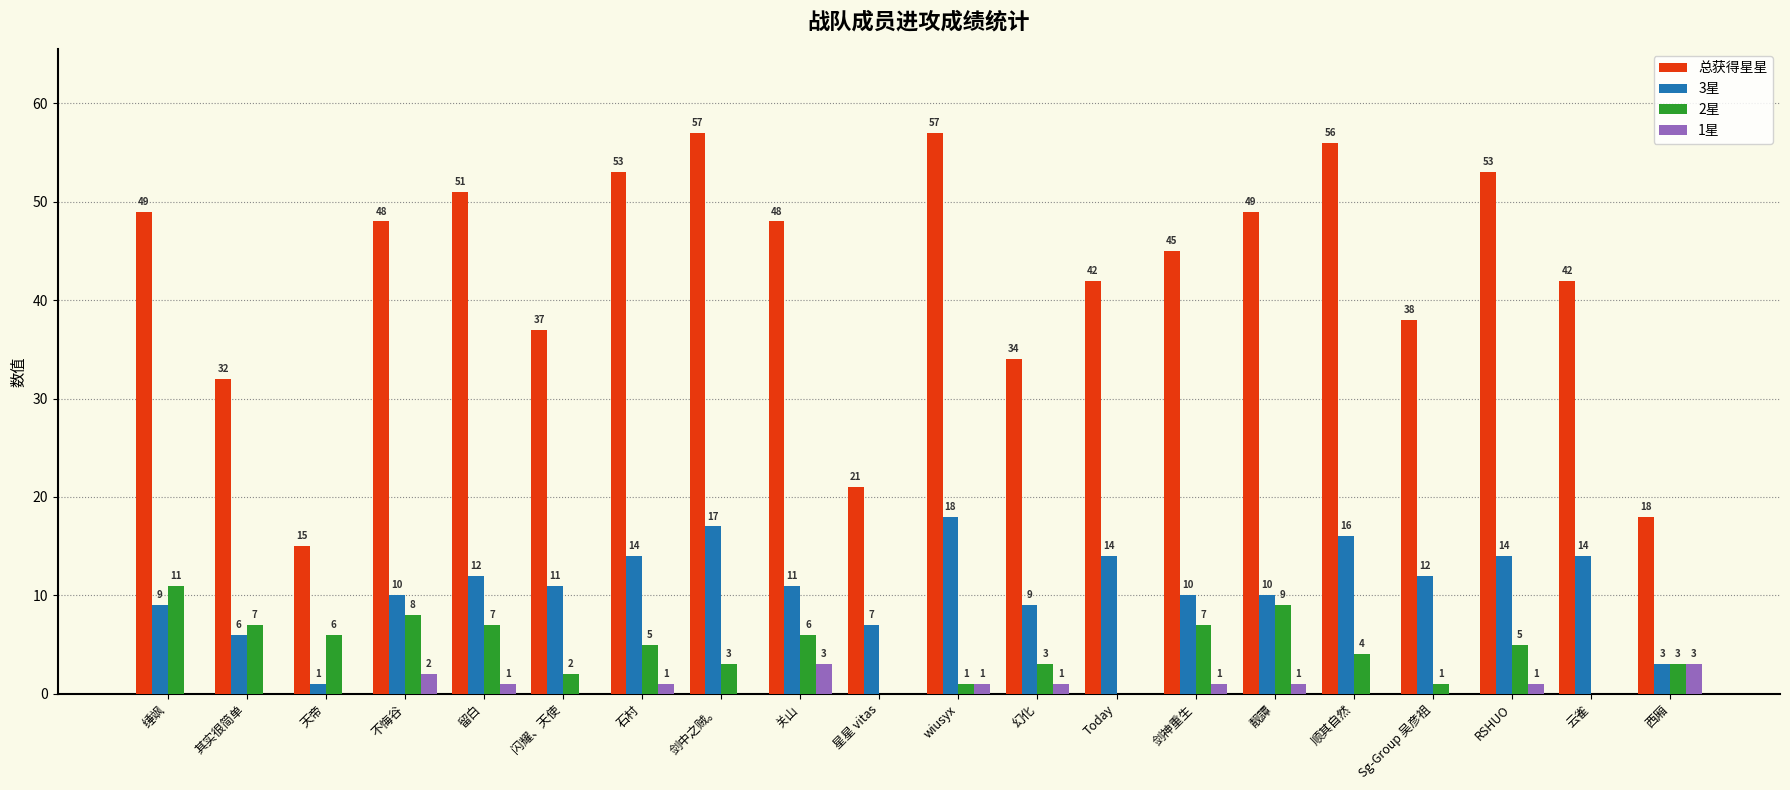

Reading left to right, what are all the values shown in this chart?

总获得星星: 49	32	15	48	51	37	53	57	48	21	57	34	42	45	49	56	38	53	42	18
3星: 9	6	1	10	12	11	14	17	11	7	18	9	14	10	10	16	12	14	14	3
2星: 11	7	6	8	7	2	5	3	6	0	1	3	0	7	9	4	1	5	0	3
1星: 0	0	0	2	1	0	1	0	3	0	1	1	0	1	1	0	0	1	0	3